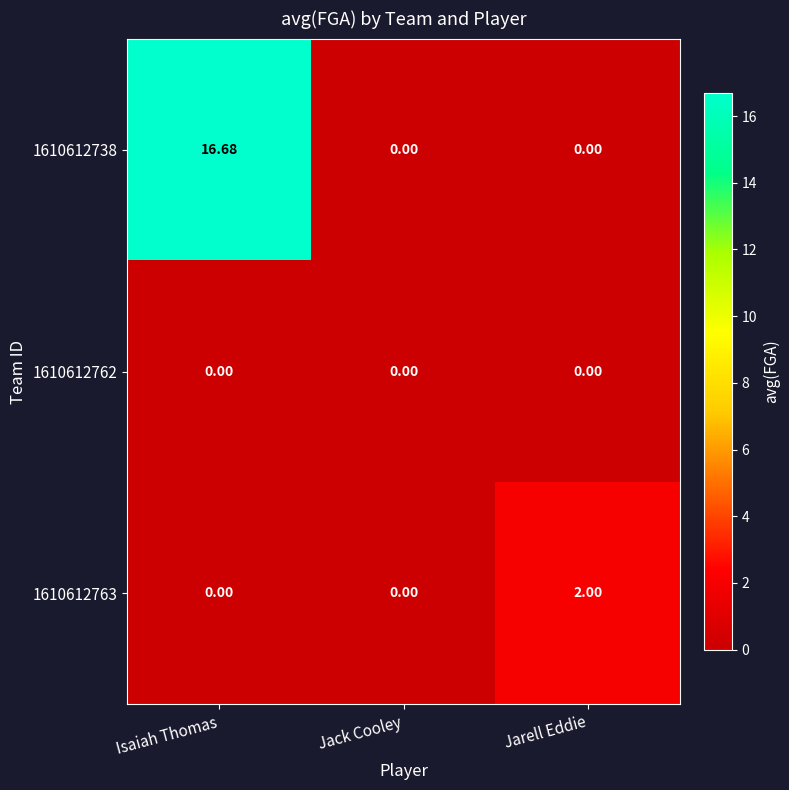

Which category has the highest value in the 1610612738 series?

Isaiah Thomas